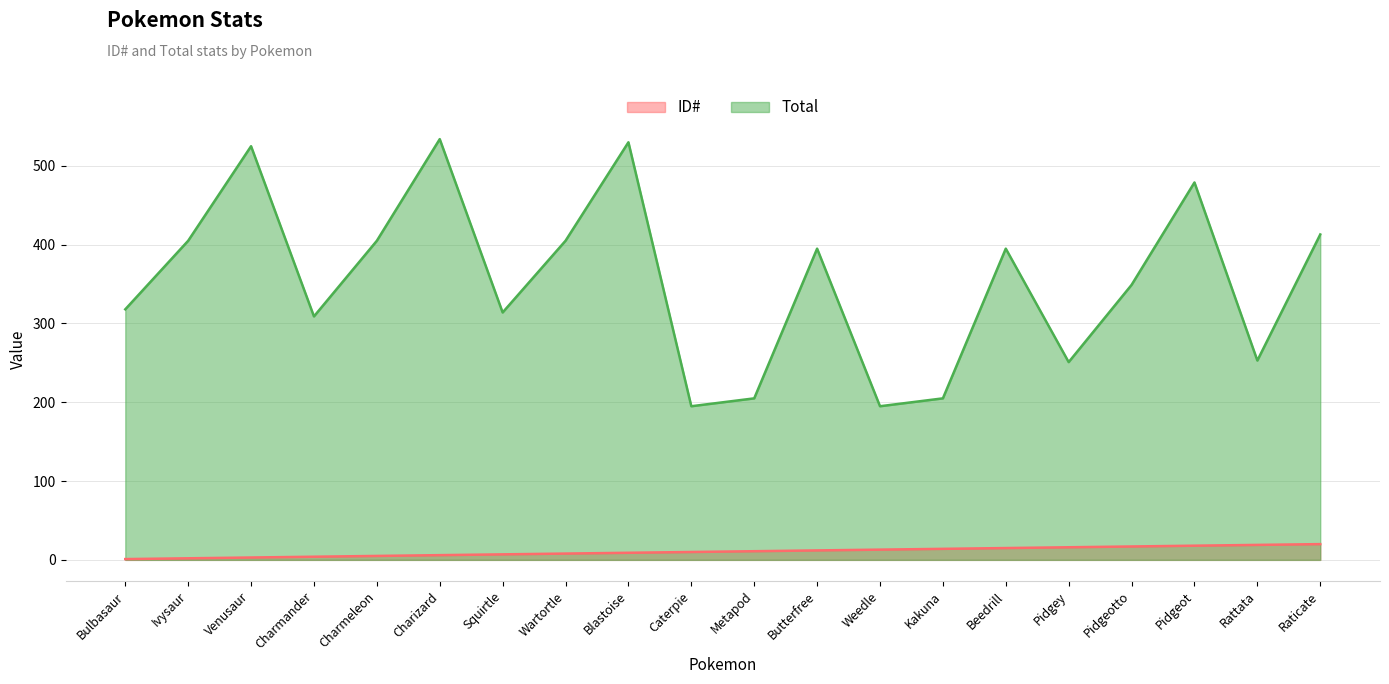

What is the label of the 2nd point from the left?

Ivysaur